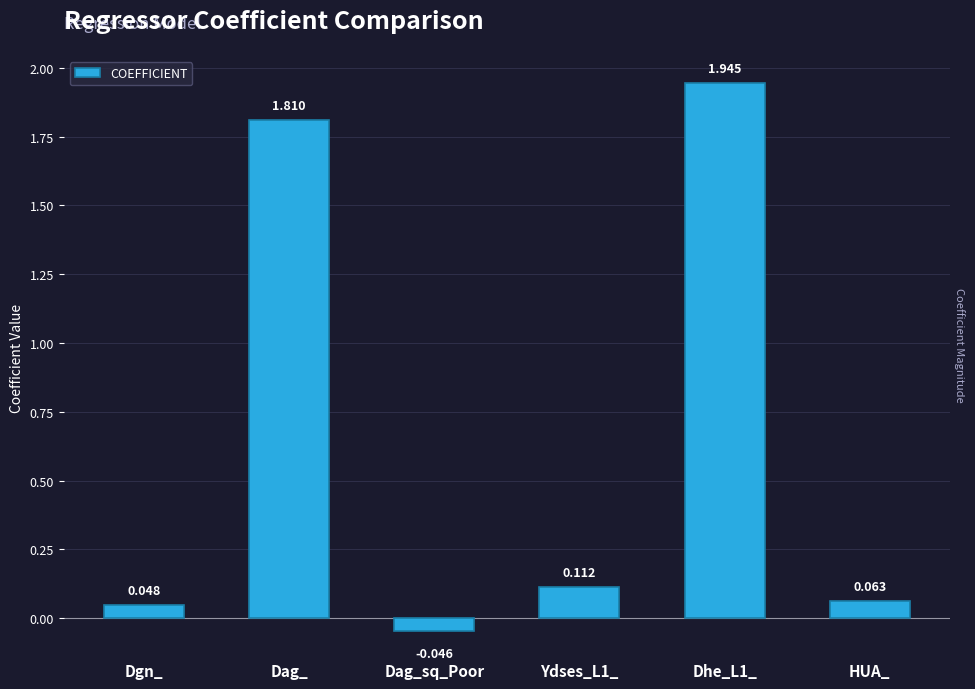

List the labels in order of value, largest first.

Dhe_L1_, Dag_, Ydses_L1_, HUA_, Dgn_, Dag_sq_Poor